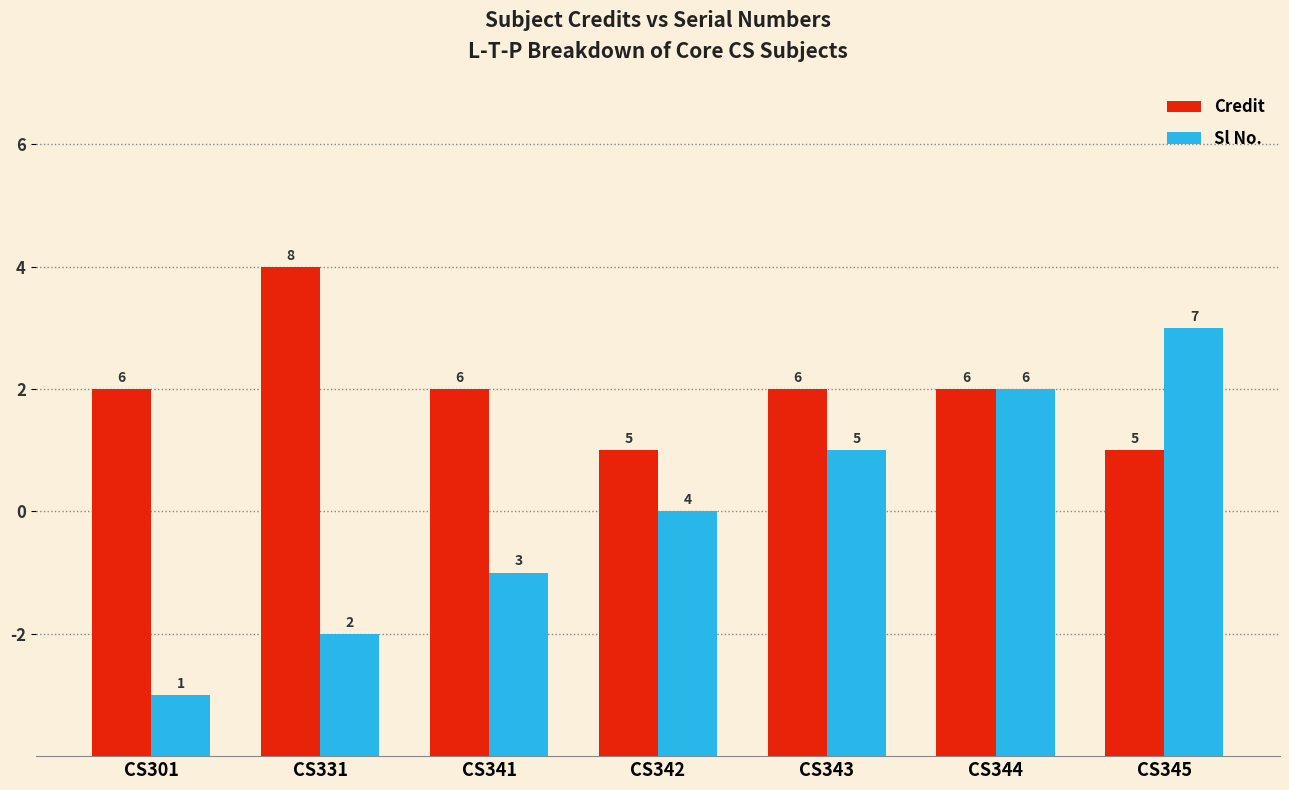

Reading left to right, extract all data points from this chart.

Credit: CS301=6	CS331=8	CS341=6	CS342=5	CS343=6	CS344=6	CS345=5
Sl No.: CS301=1	CS331=2	CS341=3	CS342=4	CS343=5	CS344=6	CS345=7